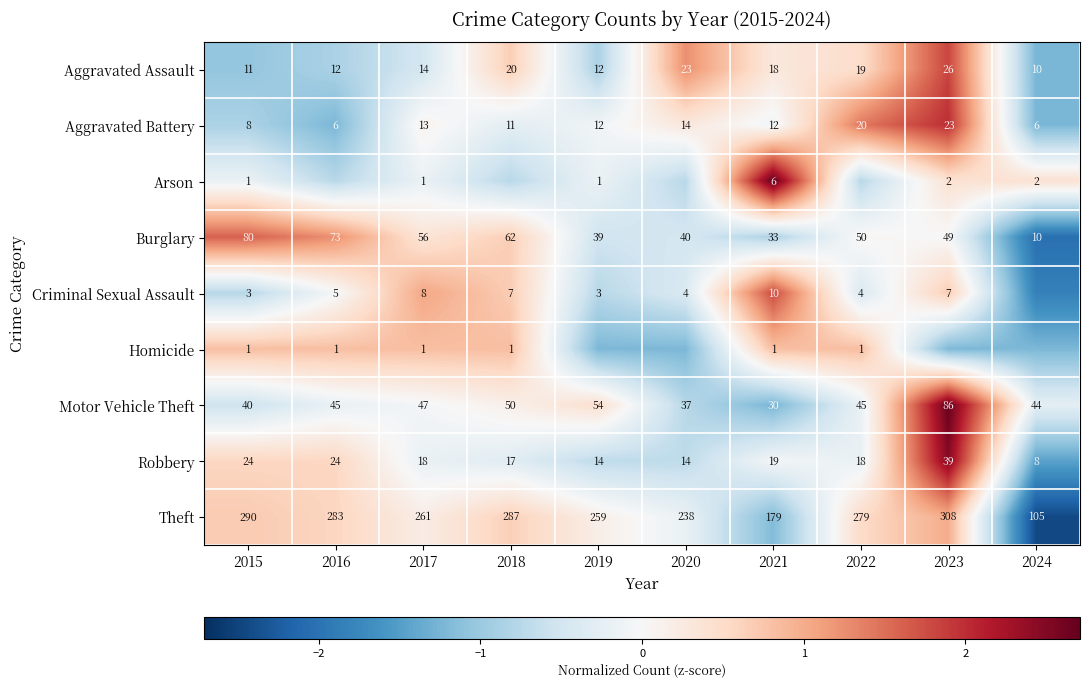

How many data points in Aggravated Battery are less than 12?

4